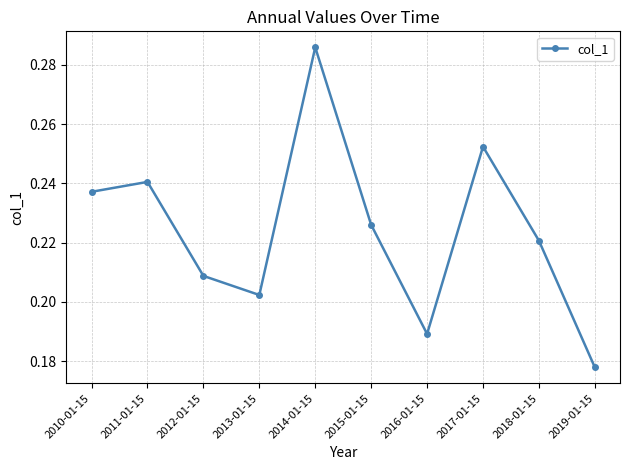

List the labels in order of value, largest first.

2014-01-15, 2017-01-15, 2011-01-15, 2010-01-15, 2015-01-15, 2018-01-15, 2012-01-15, 2013-01-15, 2016-01-15, 2019-01-15